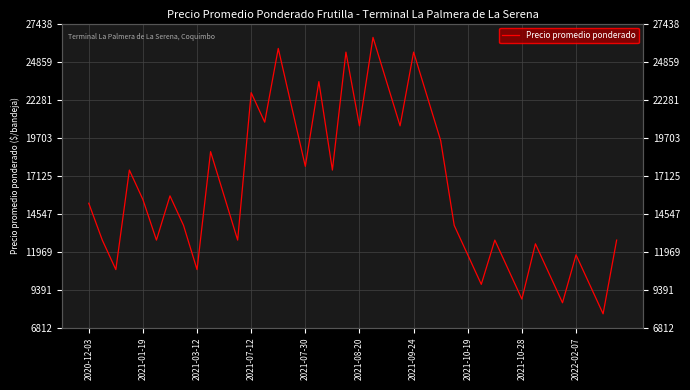

What is the maximum value shown in the chart?

26500